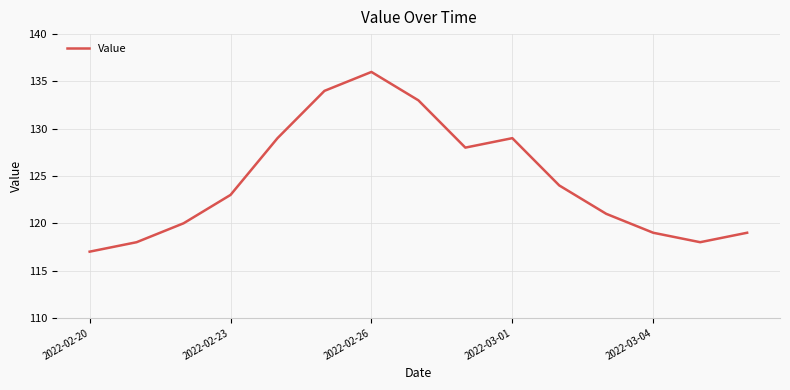

True or false: there are more than 2 points higher than both neighbors.

False